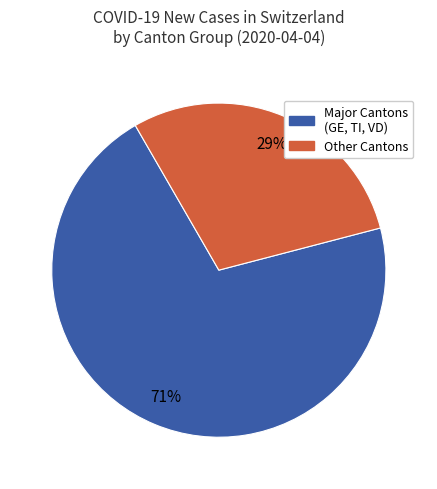

To the nearest percent, what is the average slice percentage?

50%